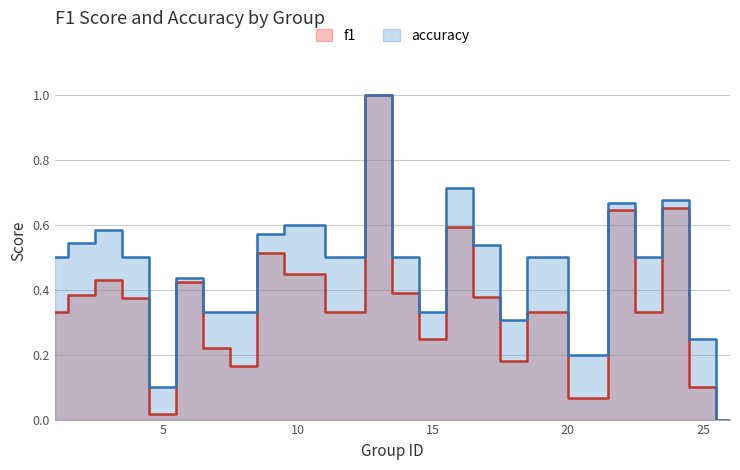

What are all the series names shown in the legend?

f1, accuracy